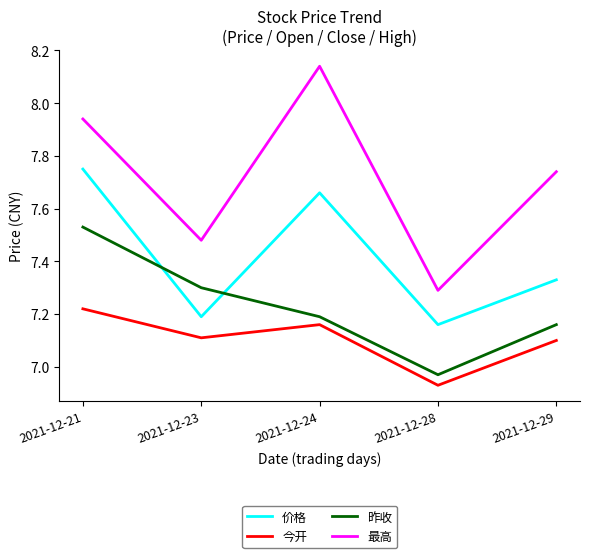

List the series in order of their peak value, lowest first.

今开, 昨收, 价格, 最高